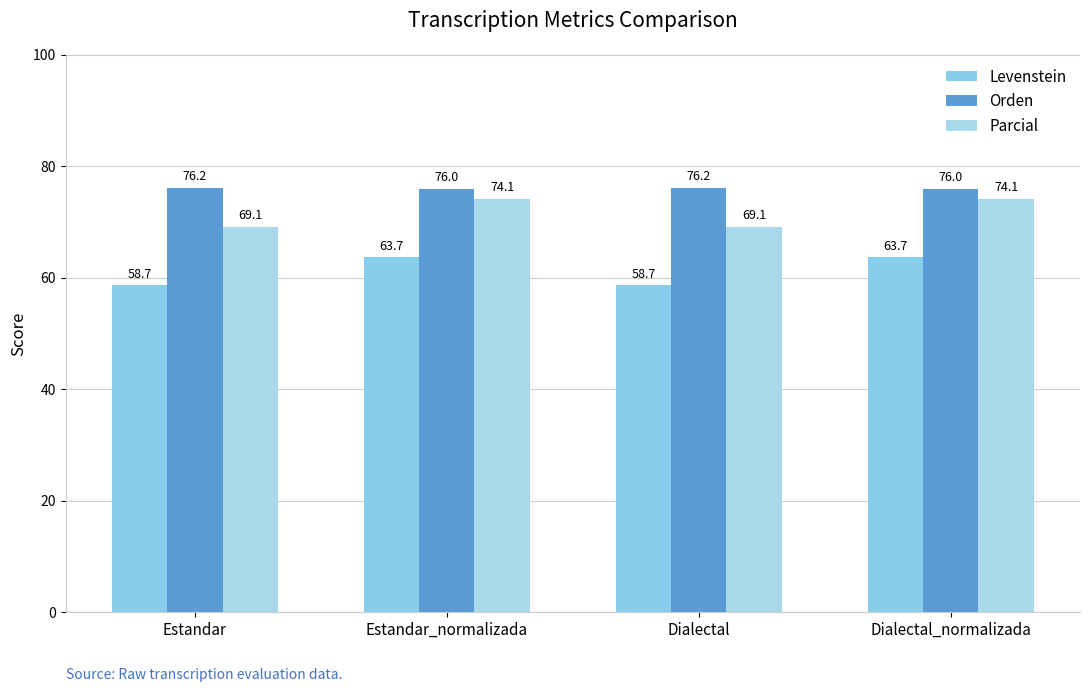

Rank the series at Dialectal from highest to lowest value.

Orden, Parcial, Levenstein